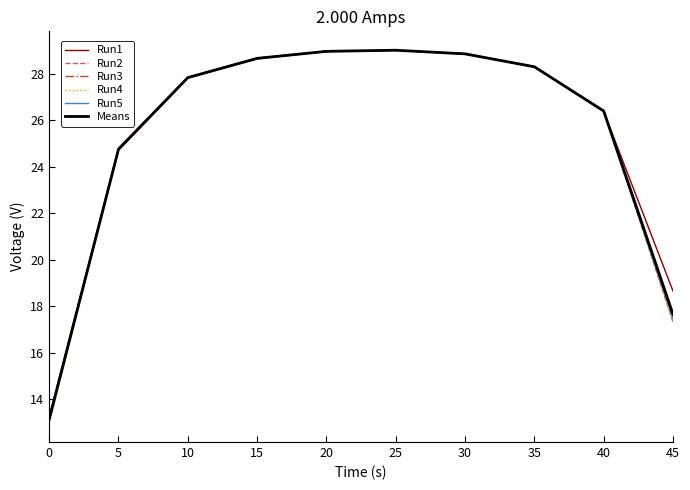

What is the lowest value of the Run1 series?

13.2